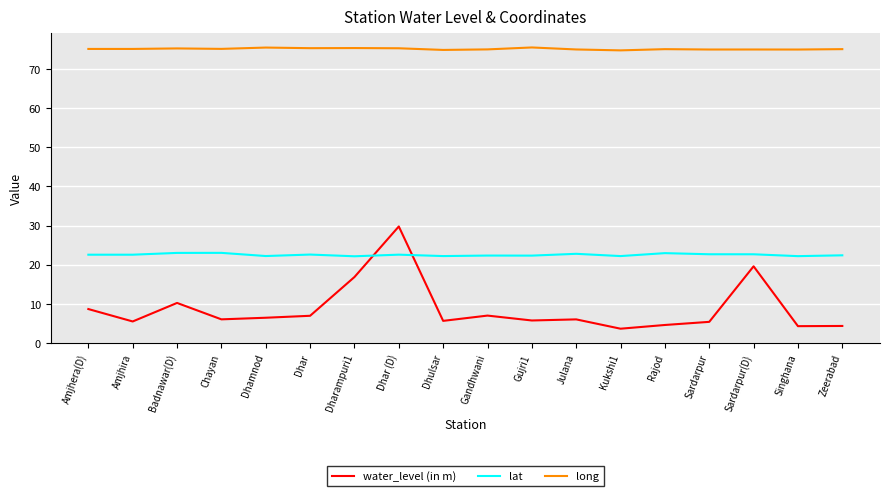

What is the sum of the lat values at Amjhera(D) and Gujri1?

44.9